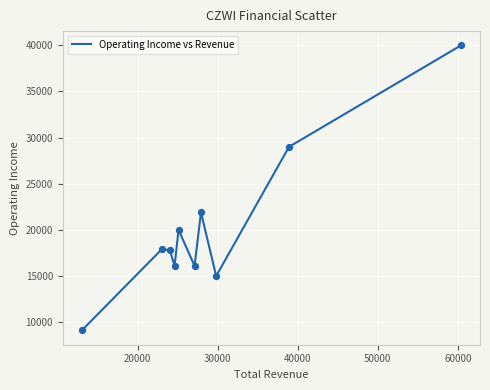

What is the minimum value shown in the chart?

9100